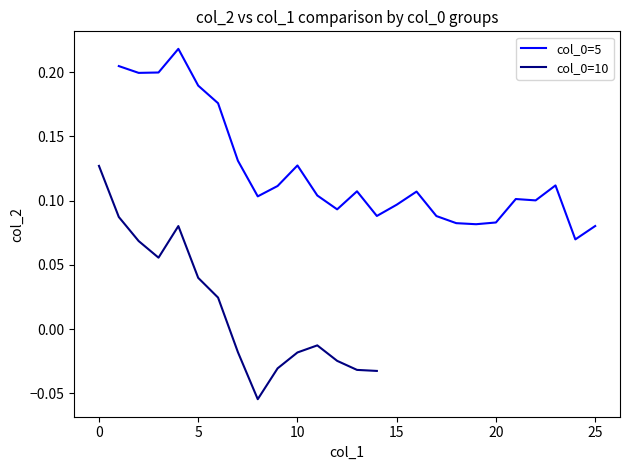

Reading left to right, list all the values displayed in this chart.

0.2	0.2	0.2	0.2	0.2	0.2	0.1	0.1	0.1	0.1	0.1	0.1	0.1	0.1	0.1	0.1	0.1	0.1	0.1	0.1	0.1	0.1	0.1	0.1	0.1